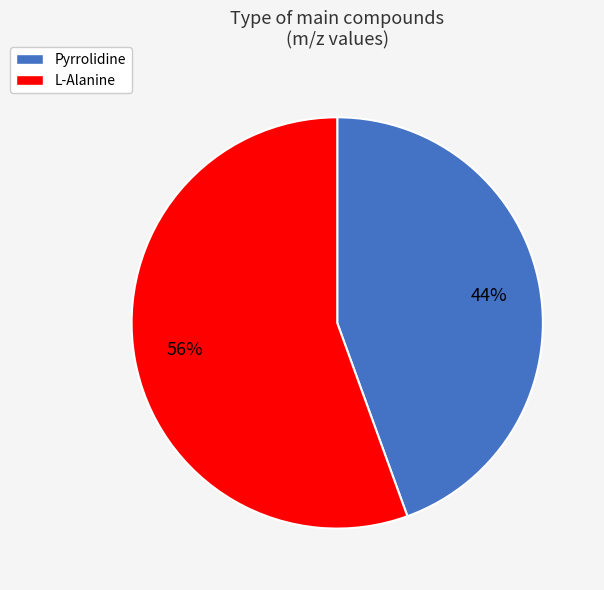

What is the largest slice in the pie chart?

L-Alanine